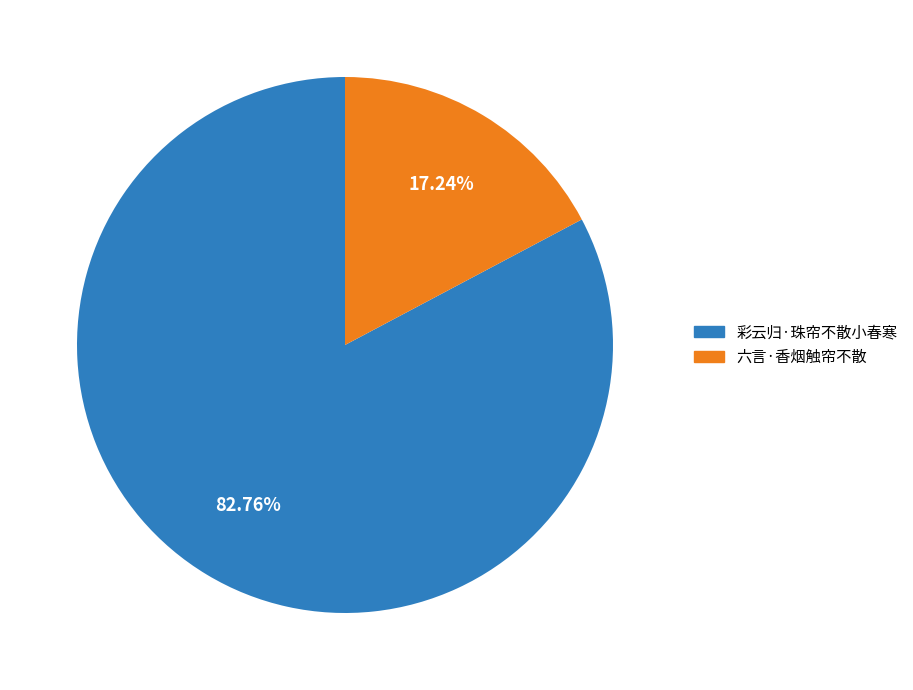

Combined, what portion of the pie is 彩云归·珠帘不散小春寒 and 六言·香烟触帘不散?

100.0%